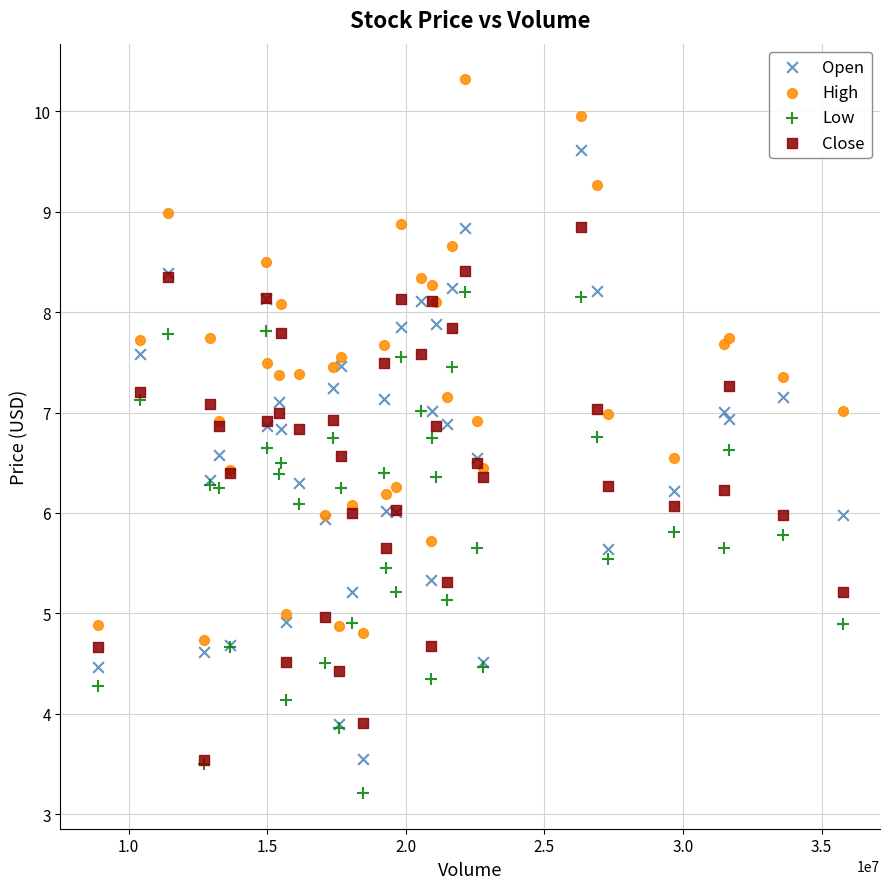

Which series reaches the maximum Y coordinate?

High